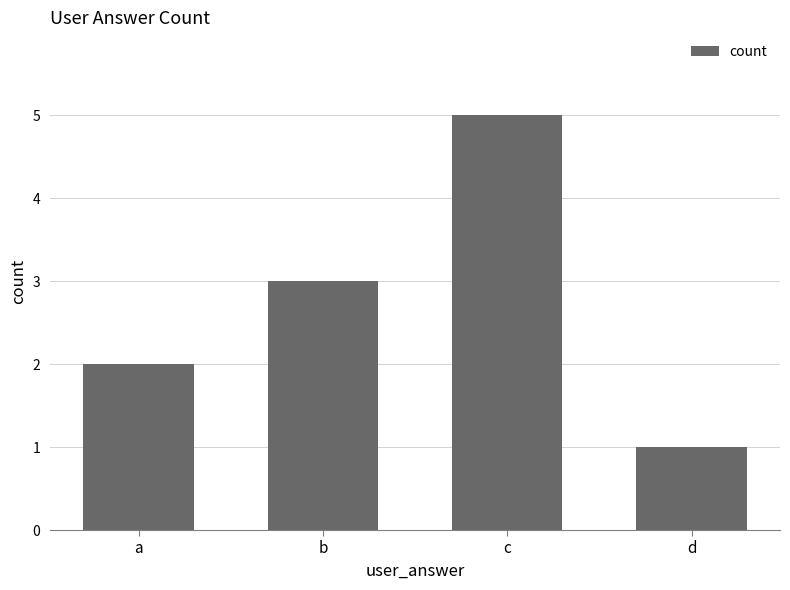

How many values are below 3?

2